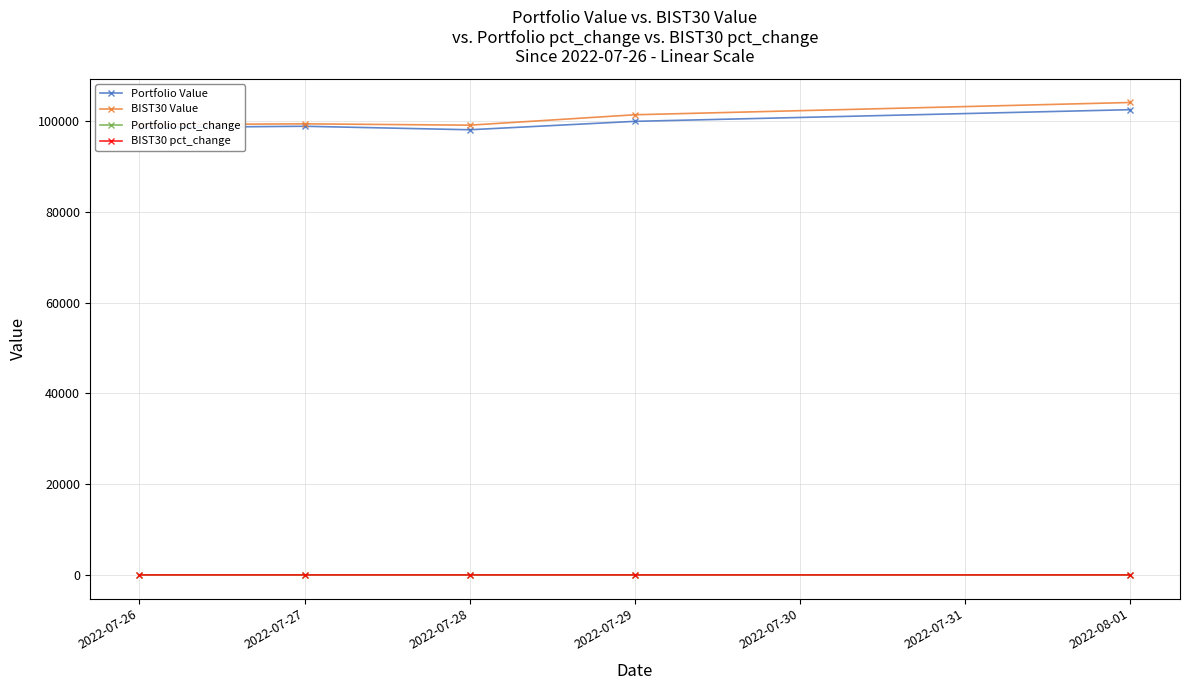

At how many categories does at least one series exceed 47908?

5